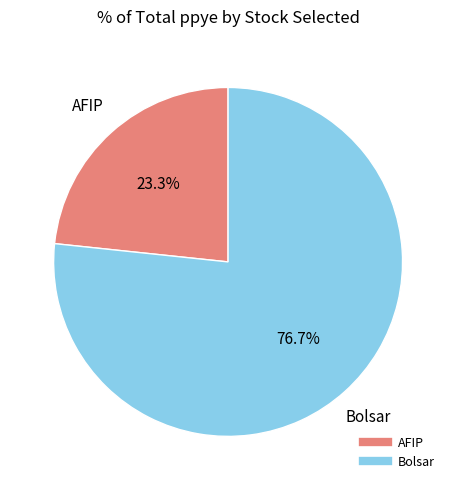

Is Bolsar the majority of the pie?

Yes